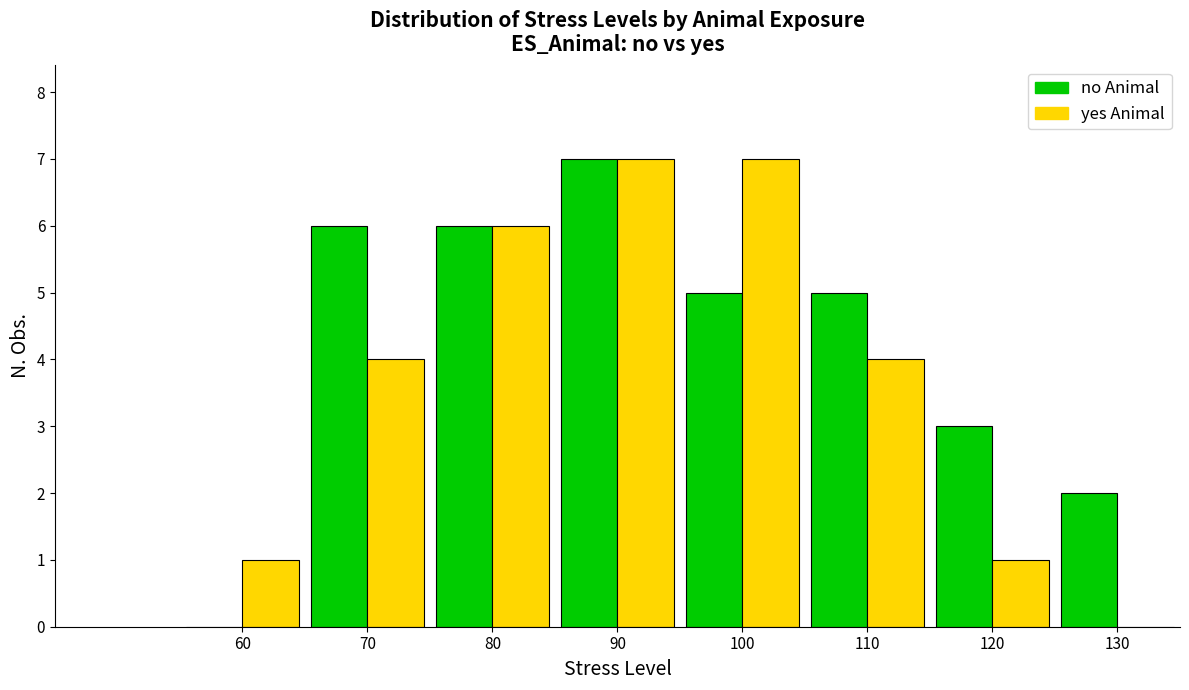

Reading left to right, transcribe all the data shown in this chart.

no Animal: 60=0	70=6	80=6	90=7	100=5	110=5	120=3	130=2
yes Animal: 60=1	70=4	80=6	90=7	100=7	110=4	120=1	130=0